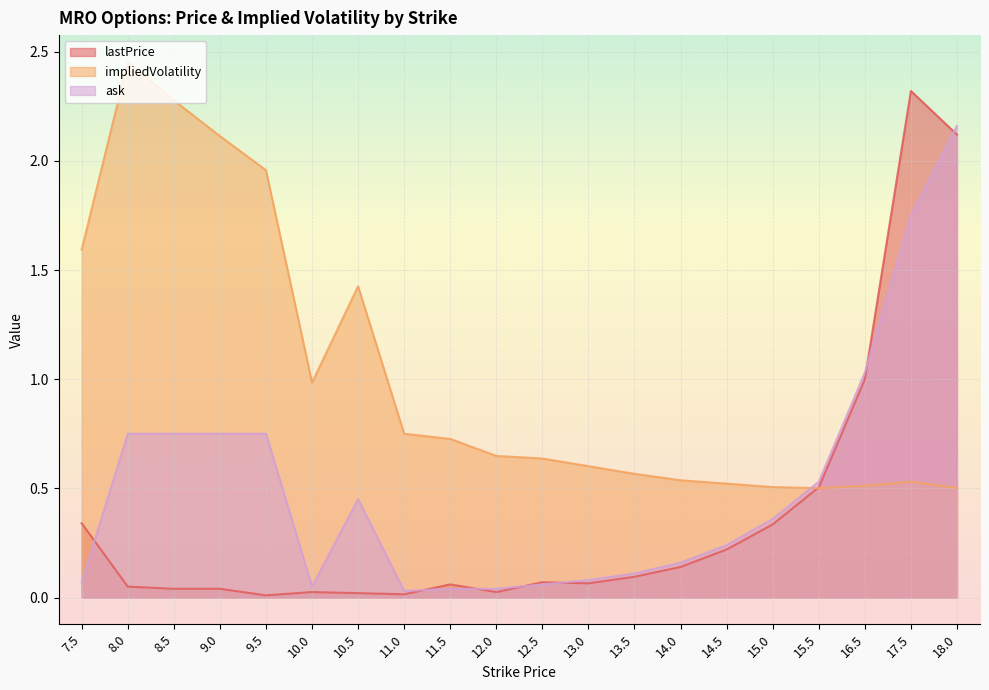

Between 9.0 and 9.5, which series saw the biggest shift?

impliedVolatility